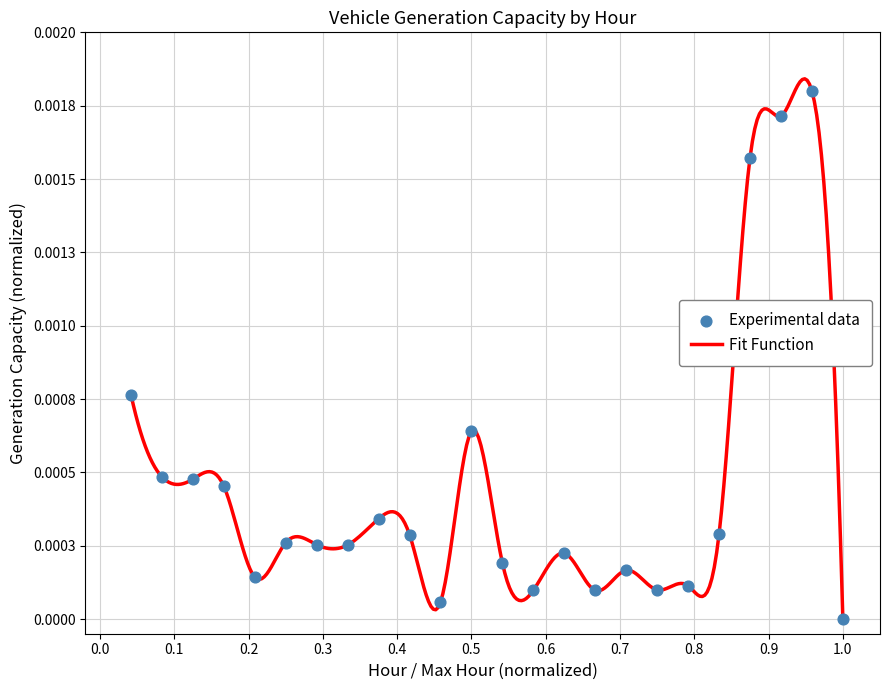

Does the chart have visible grid lines?

Yes